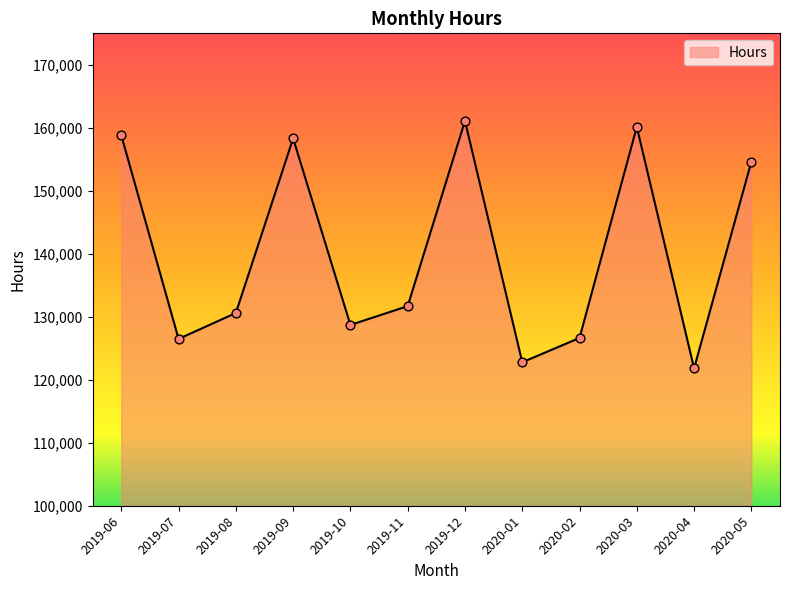

Between 2020-01 and 2019-08, which is larger?

2019-08